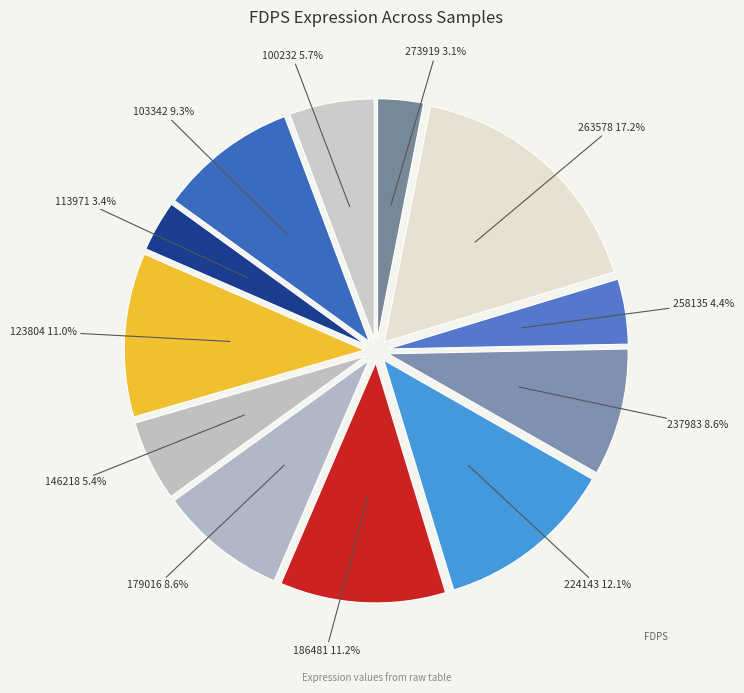

Count the number of slices in the pie.

12